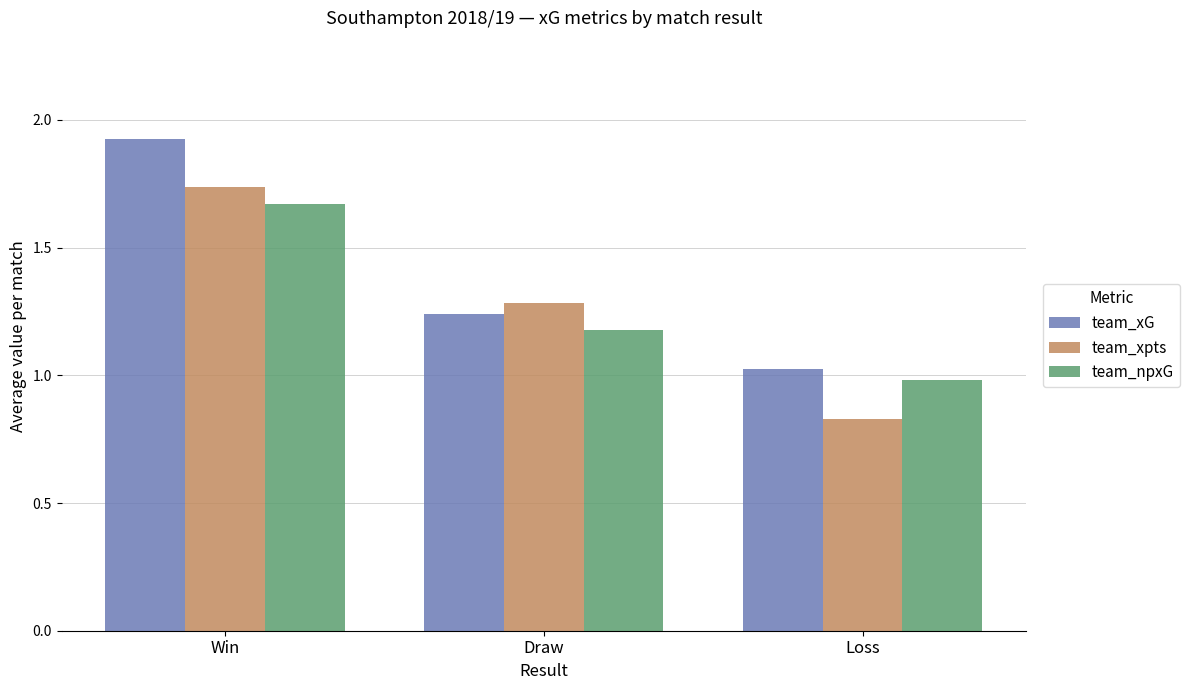

Is it true that team_xG equals 1.8 at Draw?

False